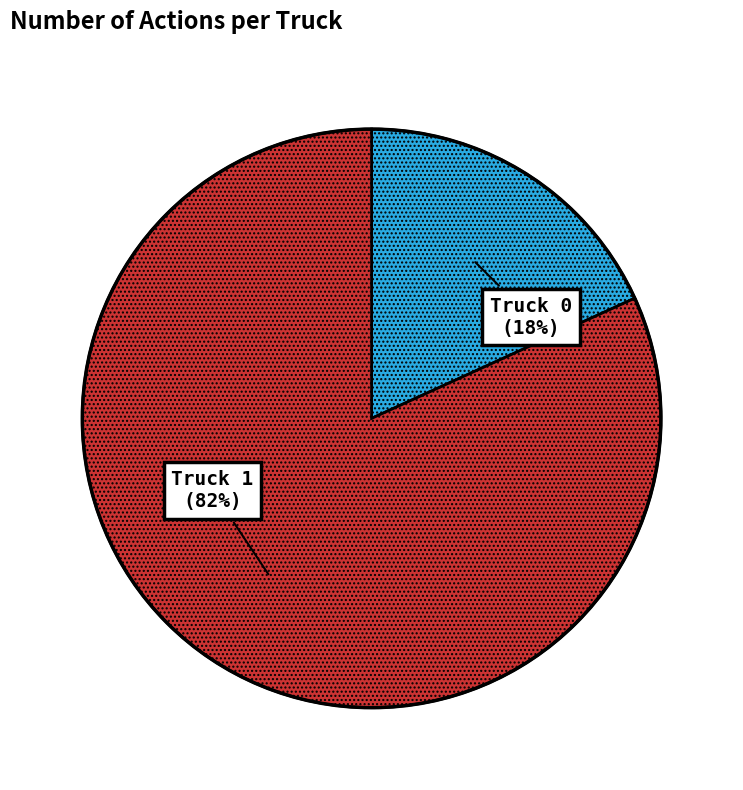

How many slices are in this pie chart?

2